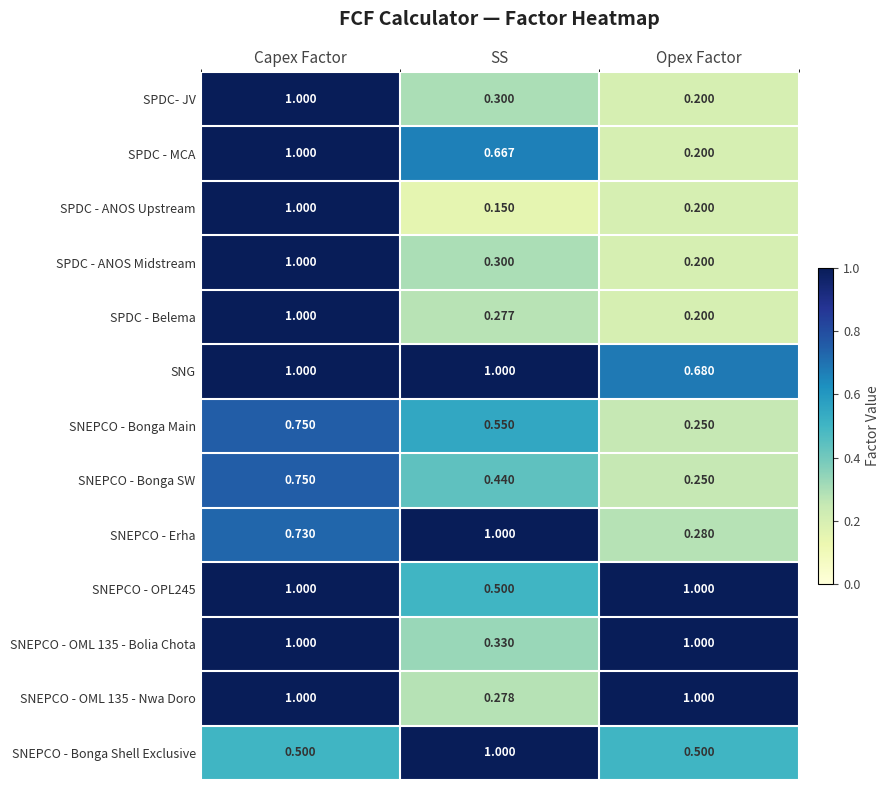

Which category has the lowest value in the SNEPCO - OML 135 - Bolia Chota series?

SS